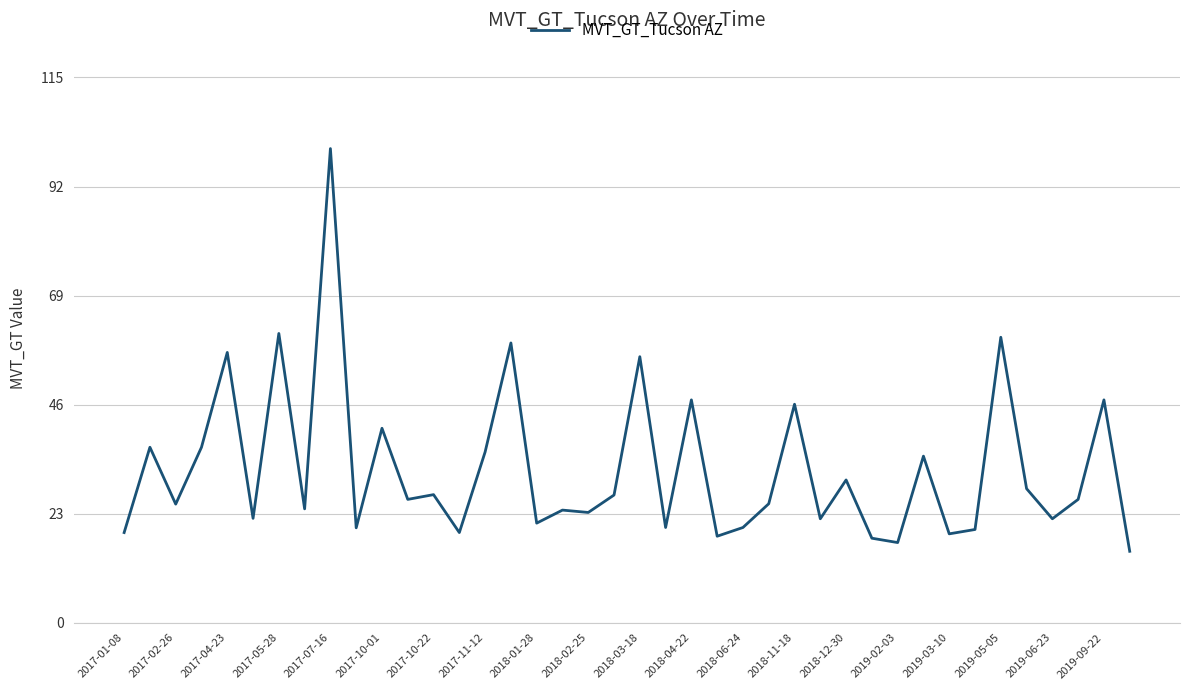

What is the difference between the maximum and second lowest values?

83.1